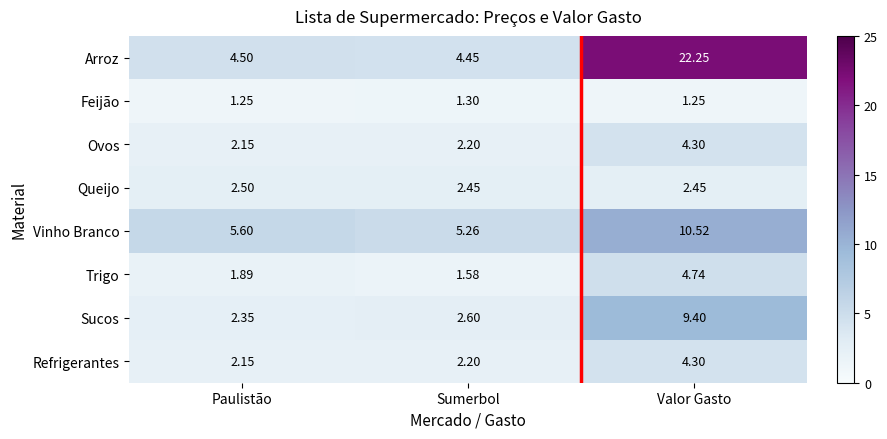

Rank the categories by Ovos value from highest to lowest.

Valor Gasto, Sumerbol, Paulistão